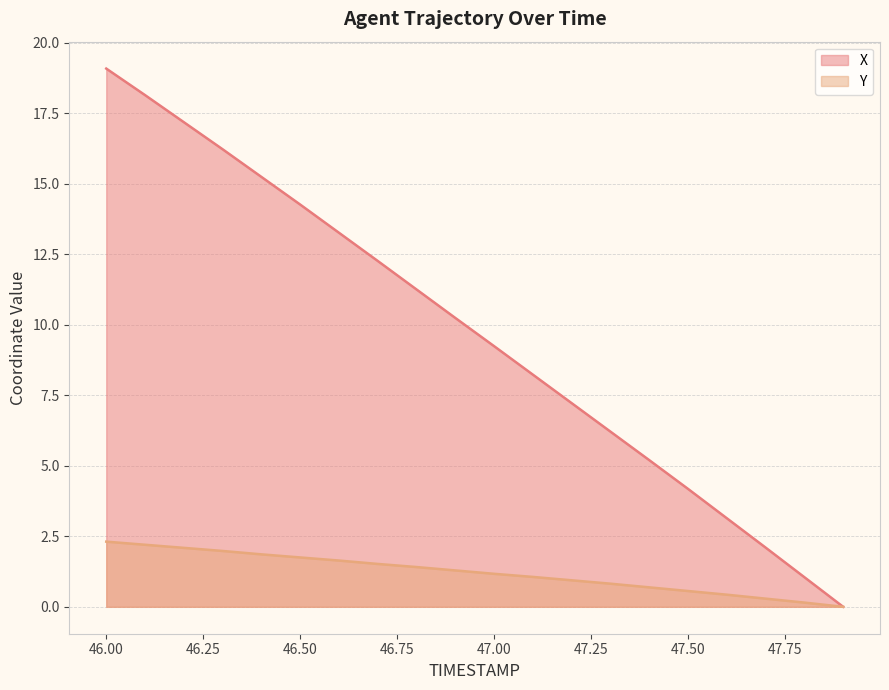

True or false: X and Y intersect in this chart.

False